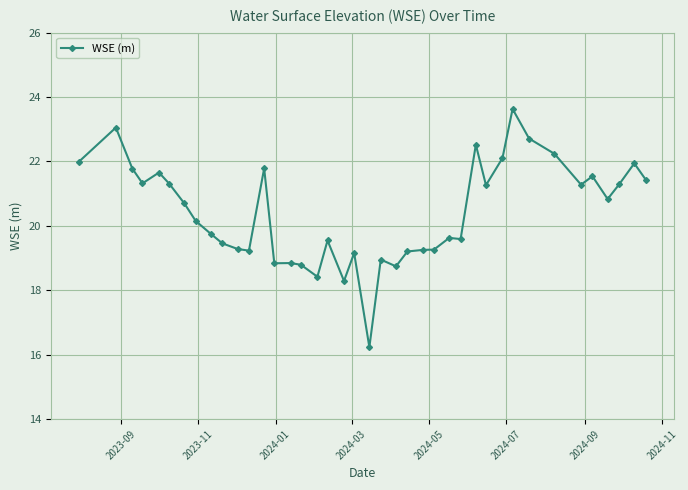

What is the value of the 9th point from the left?

19.7